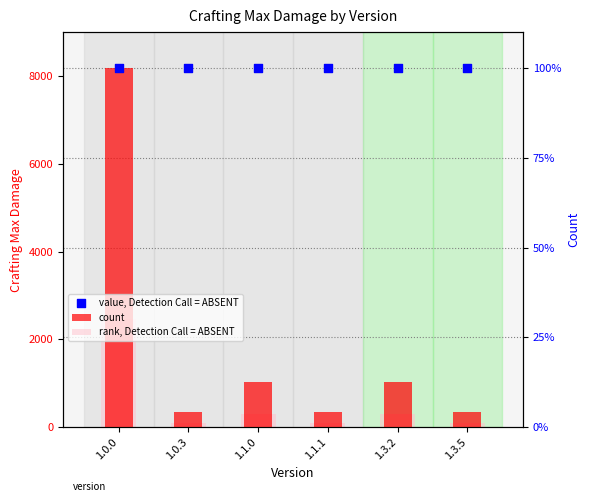

What are all the series names shown in the legend?

count, rank, Detection Call = ABSENT, value, Detection Call = ABSENT